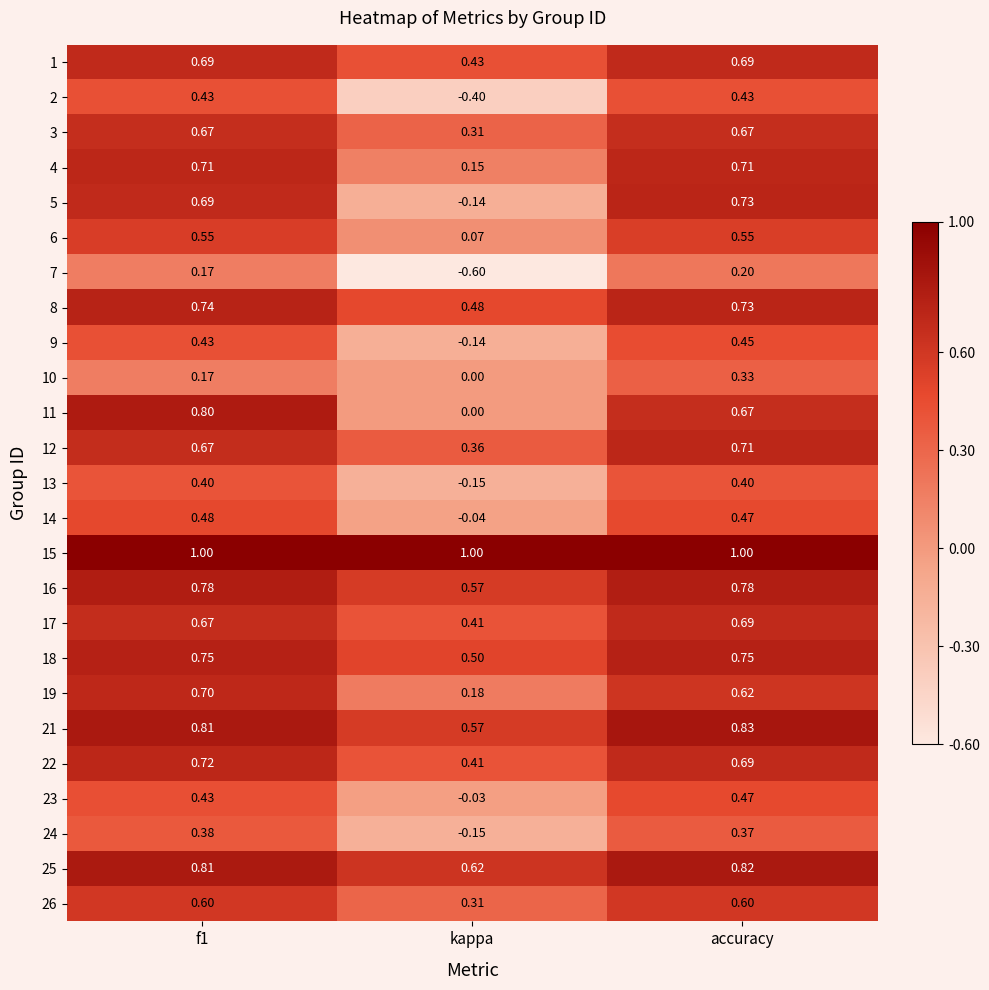

At which label is 5 closest to 0?

kappa